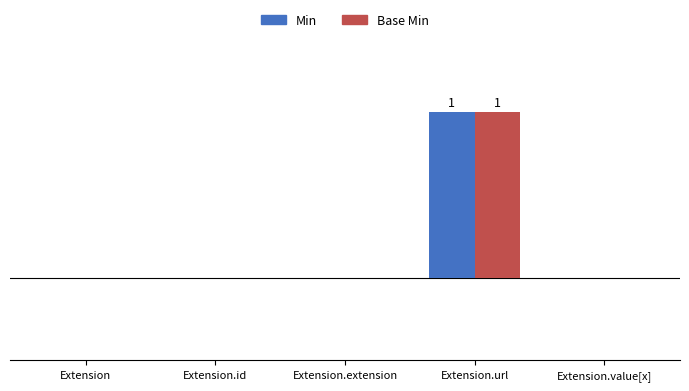

Where is Min nearest to the value 0?

Extension